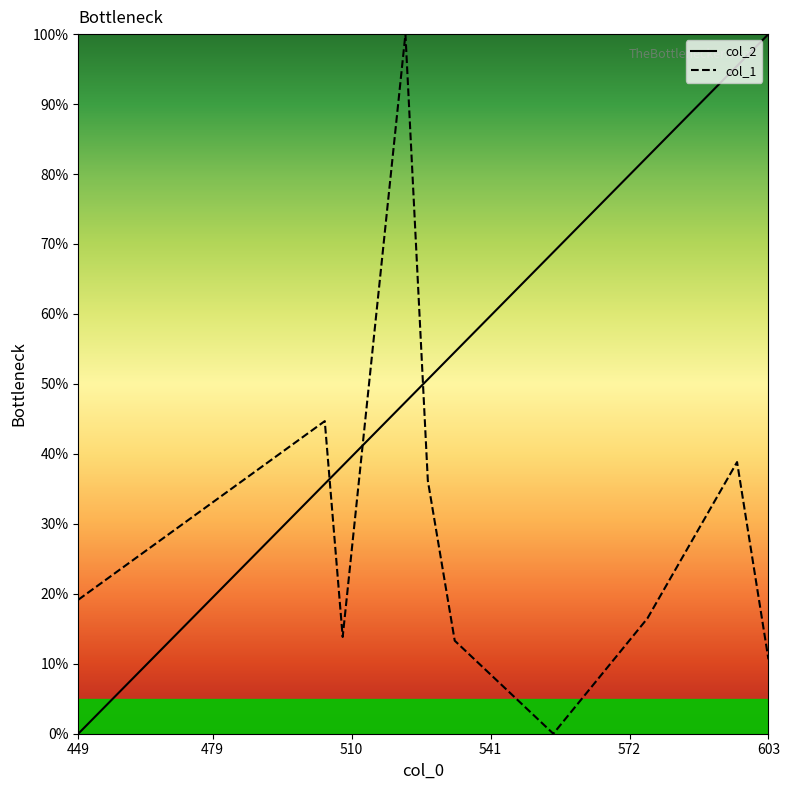

What are all the series names shown in the legend?

col_2, col_1